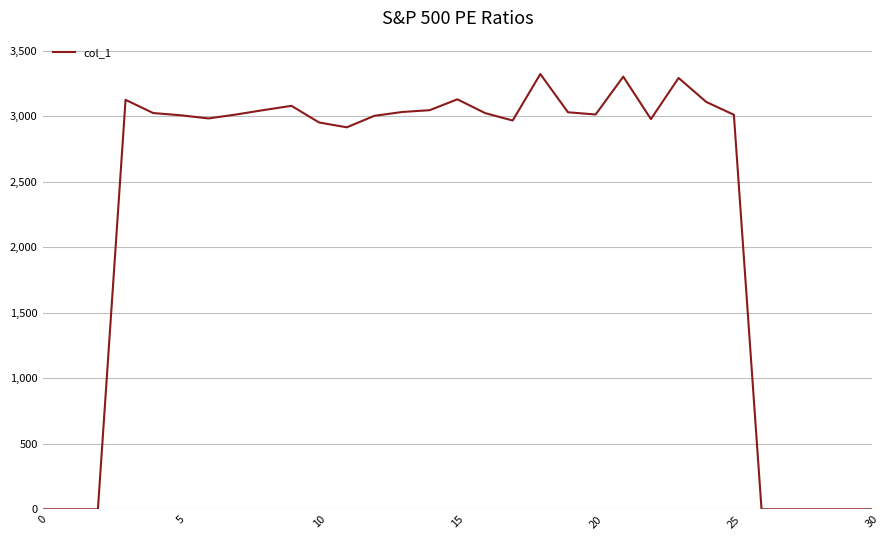

What is the change in value from 10 to 15?

+177